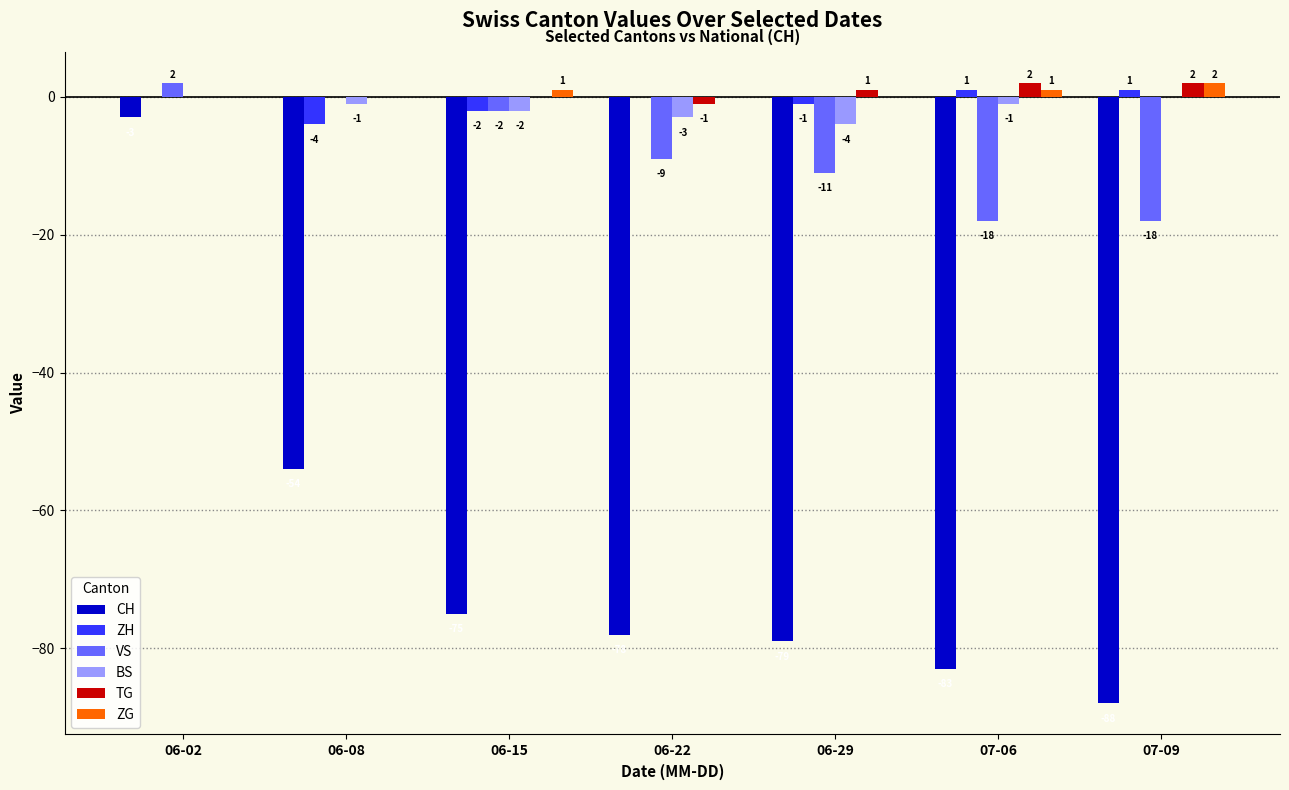

Which series has the largest range (max minus min)?

CH